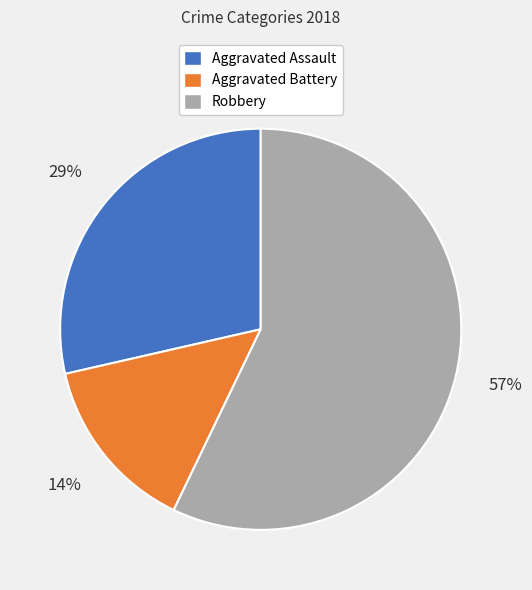

How many slices are in this pie chart?

3